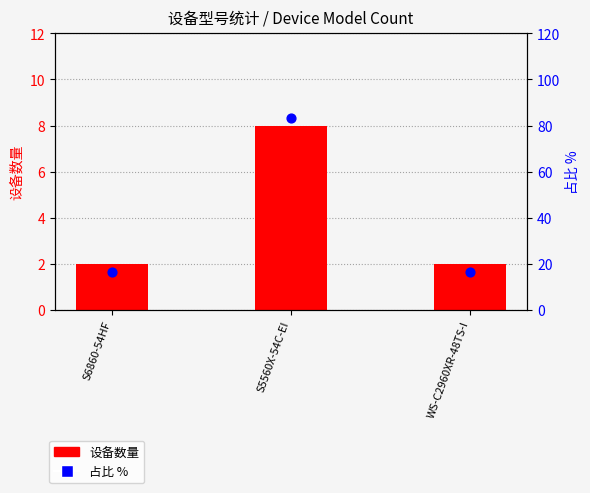

What are all the series names shown in the legend?

设备数量, 占比 %